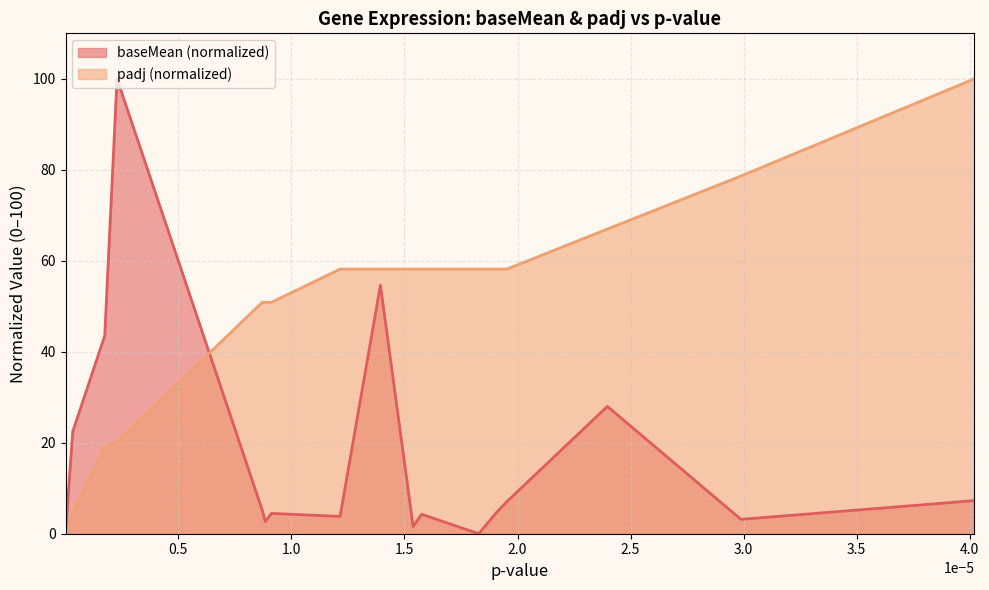

After their last crossing, which series has the higher values: padj or baseMean?

padj